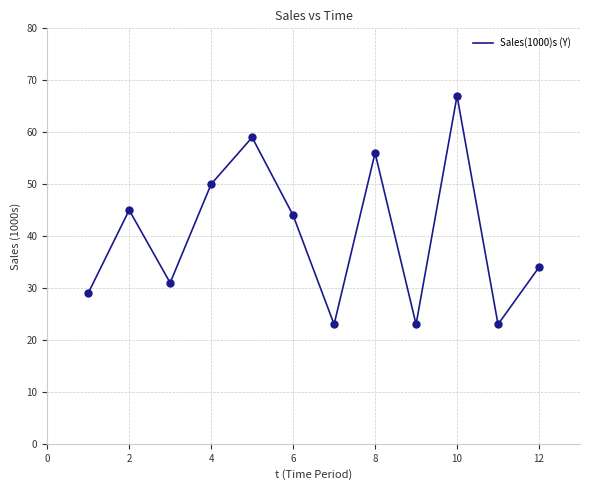

What is the difference between the maximum and minimum values?

44